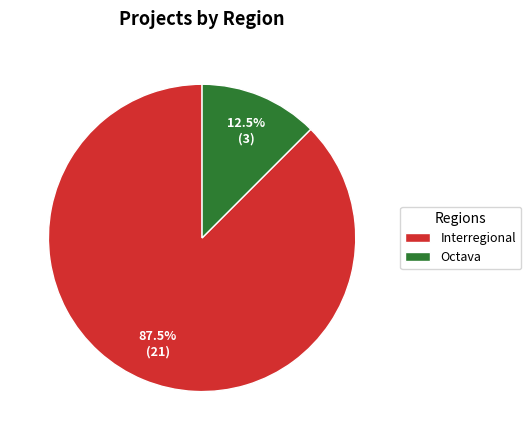

Rank the categories by value from lowest to highest.

Octava, Interregional